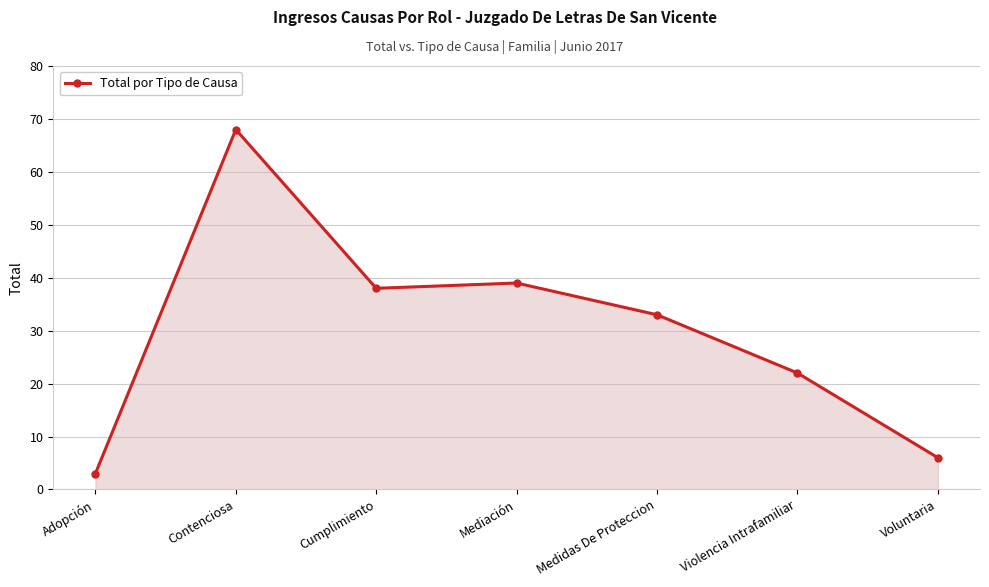

Is it true that the value at Mediación is 39?

True